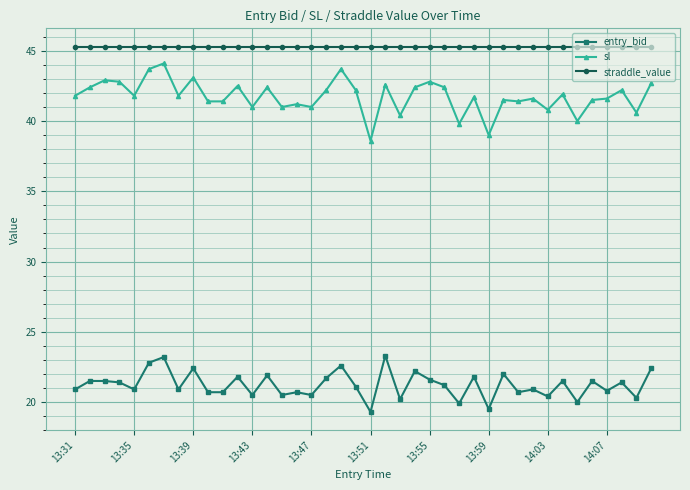

True or false: entry_bid and sl intersect in this chart.

False